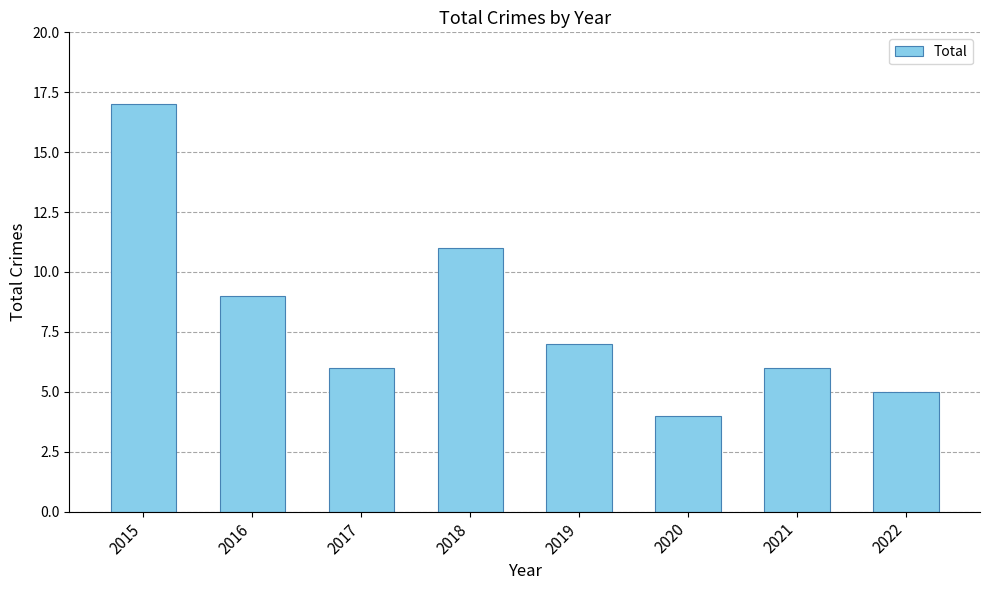

True or false: the data shows 9 at 2016.

True